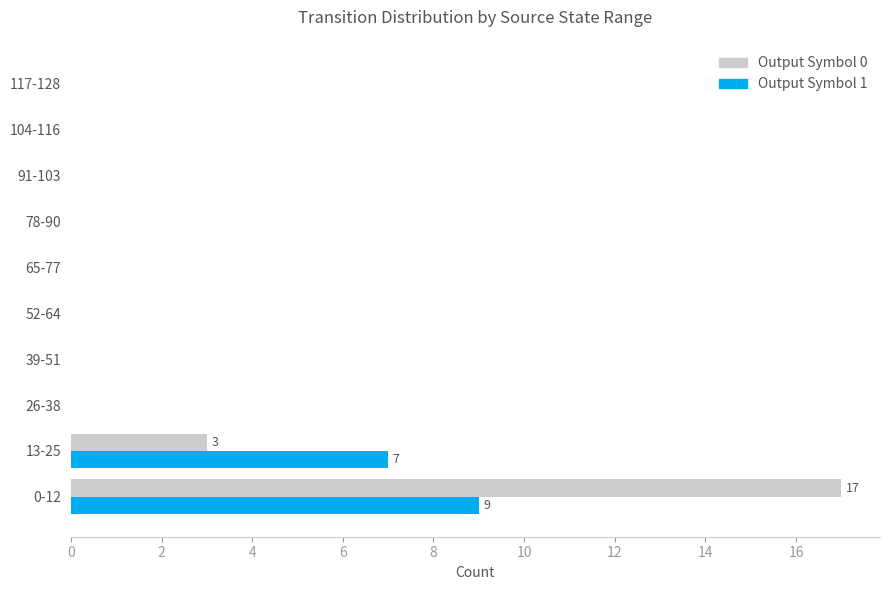

What is the greatest value displayed?

17